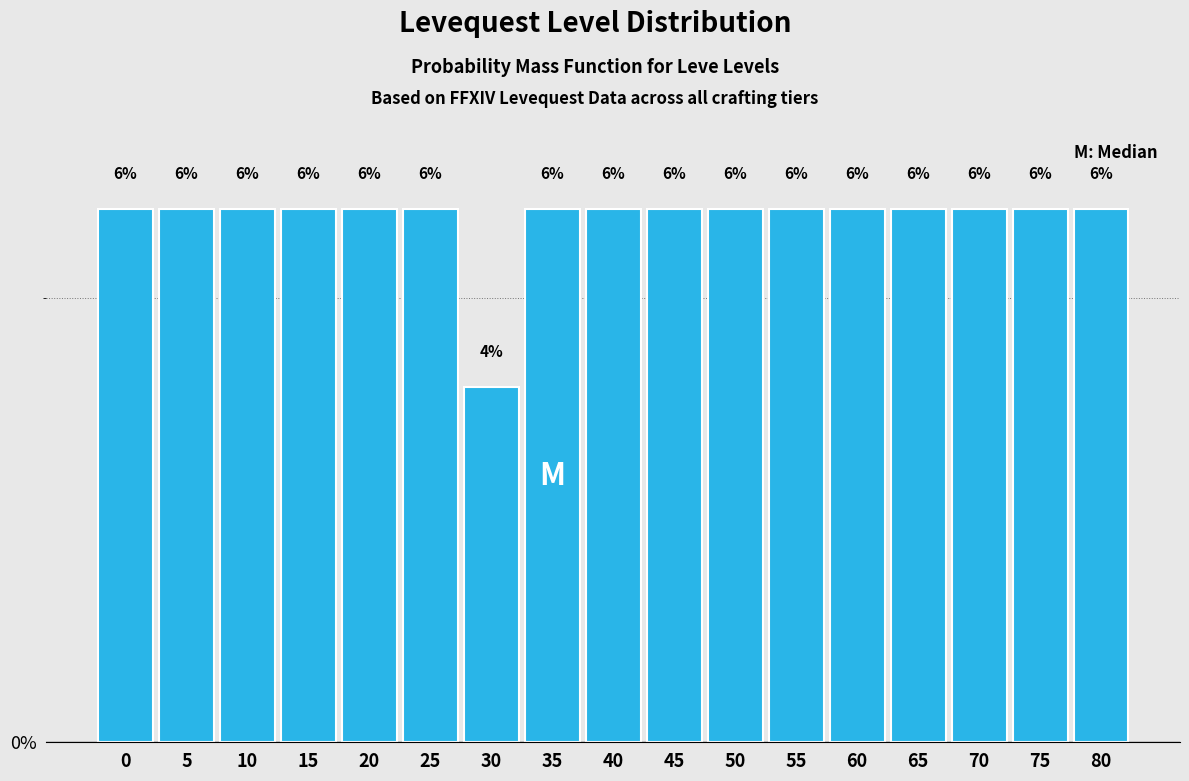

Reading right to left, transcribe all the data shown in this chart.

80=6	75=6	70=6	65=6	60=6	55=6	50=6	45=6	40=6	35=6	30=4	25=6	20=6	15=6	10=6	5=6	0=6